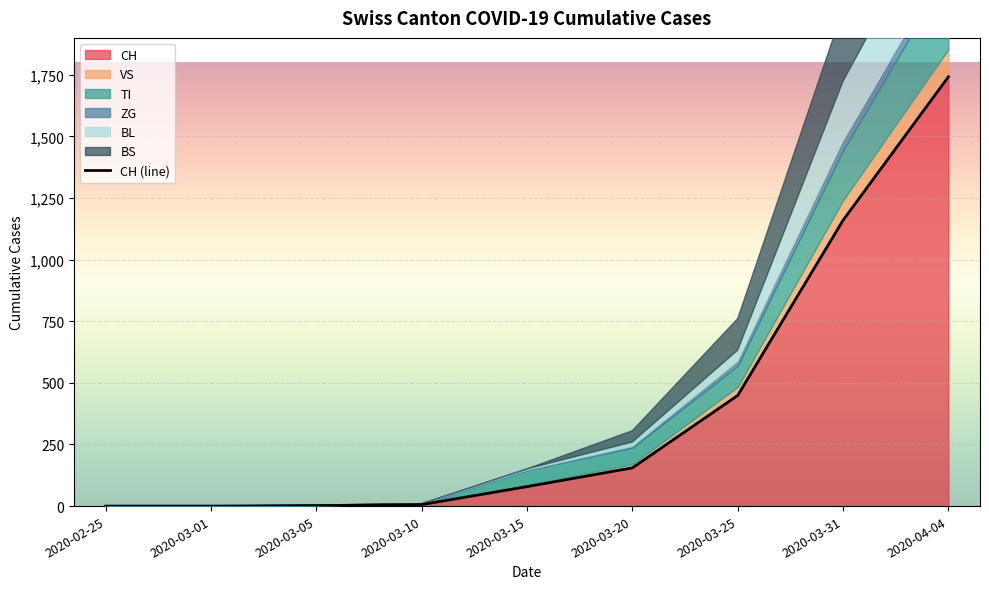

How many distinct data groups are displayed?

6